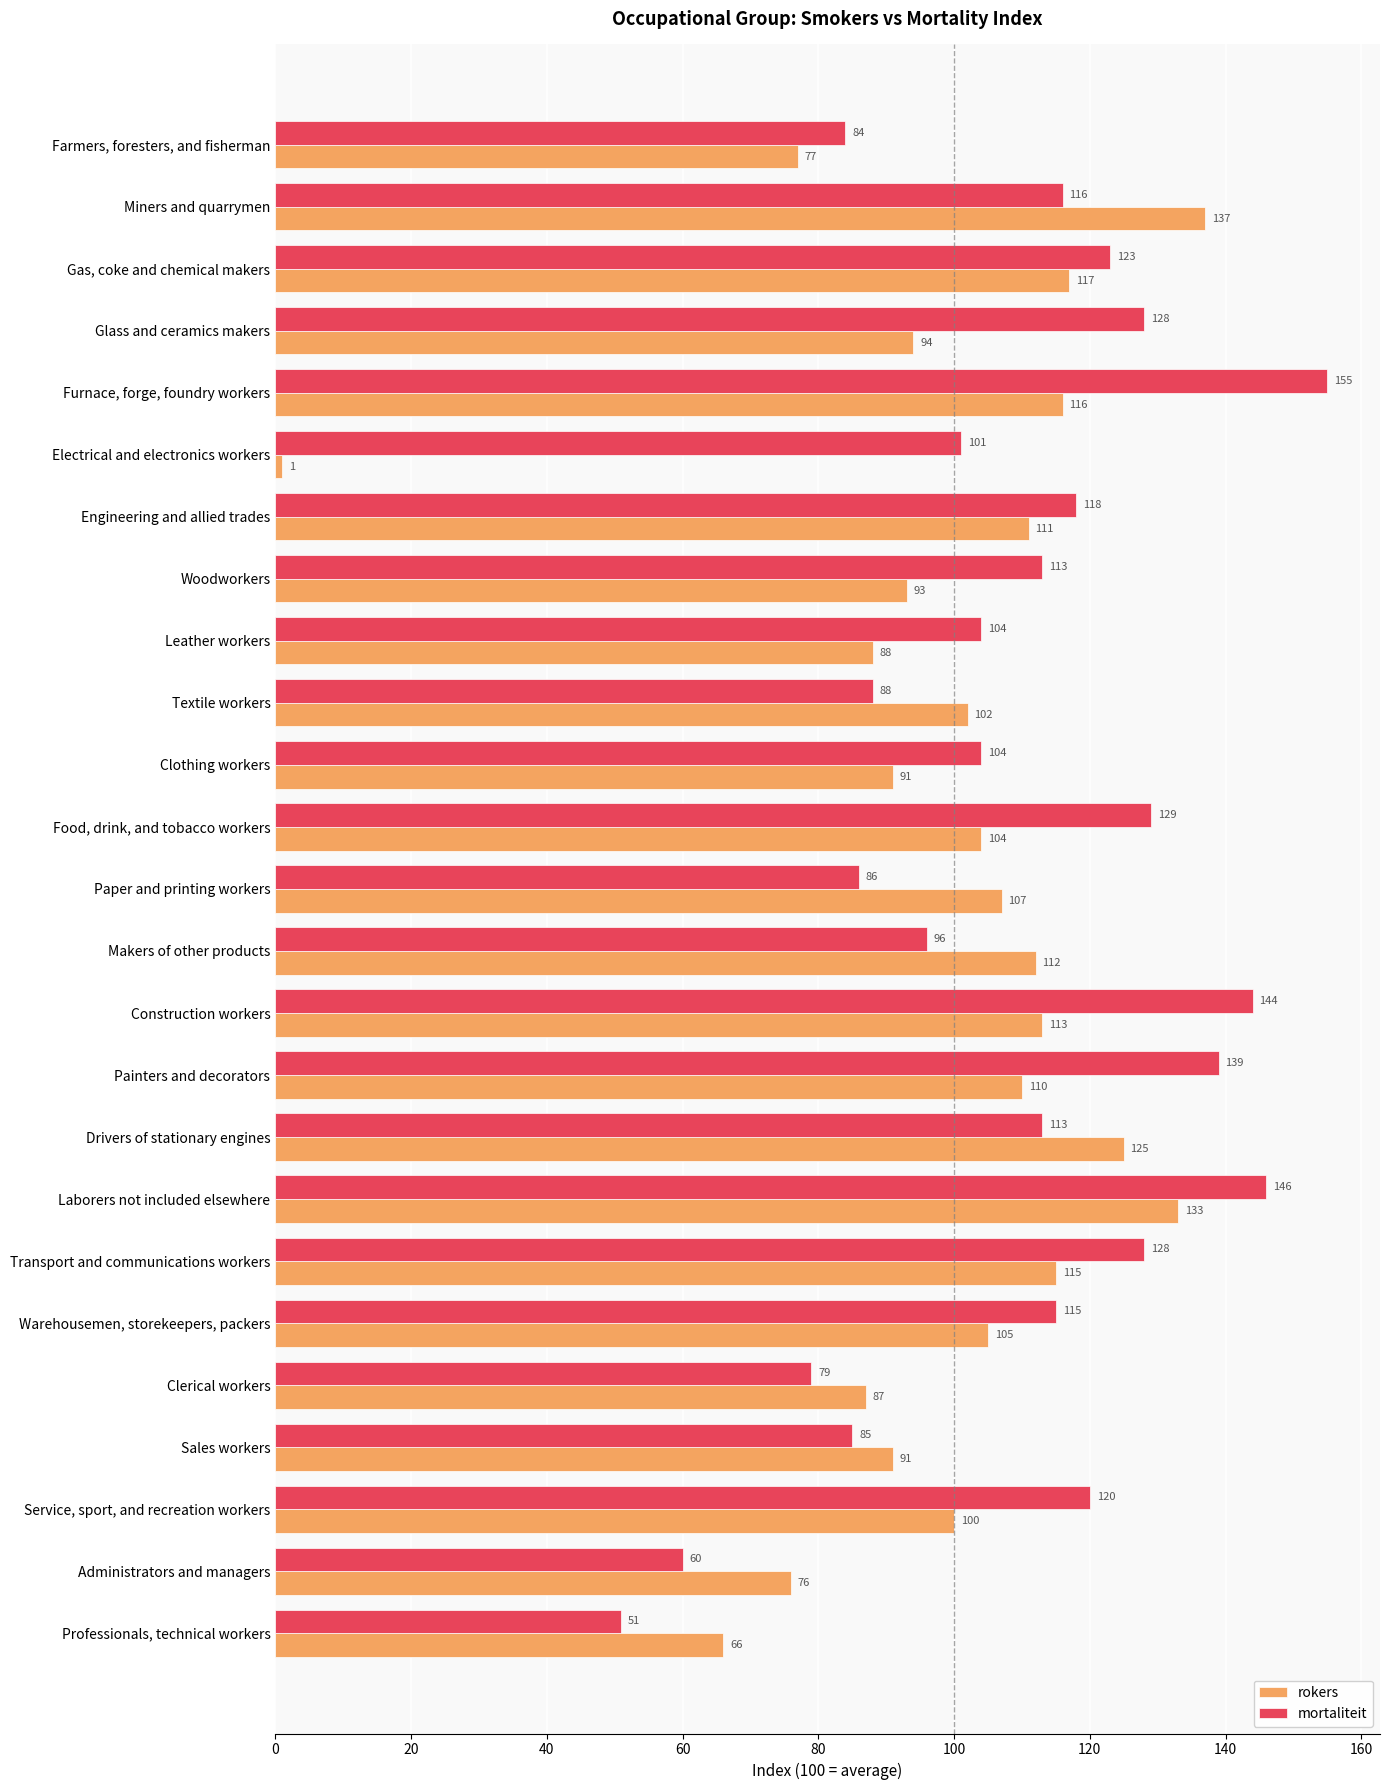

Rank the series by their maximum value, from lowest to highest.

rokers, mortaliteit